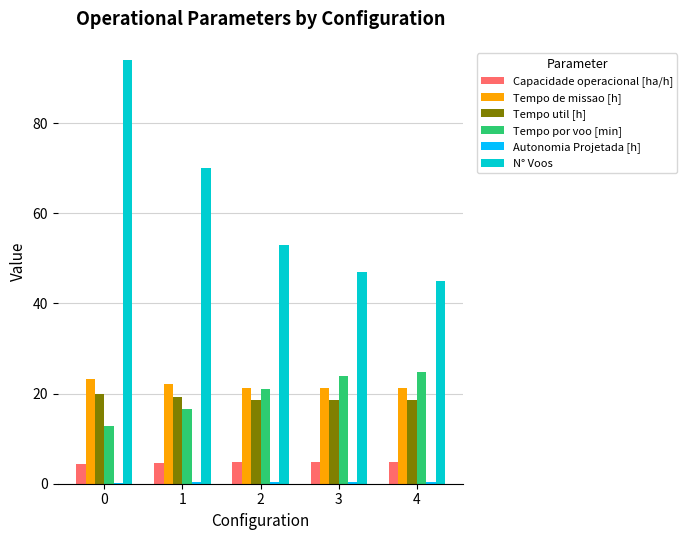

Is it true that Tempo de missao [h] equals 21.2 at 2?

True